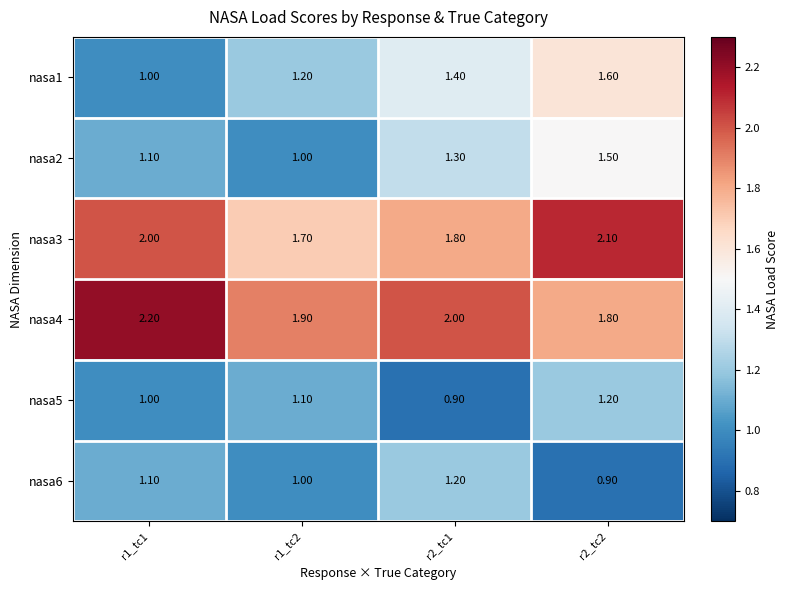

What is the difference between the maximum and minimum values in the nasa2 series?

0.5